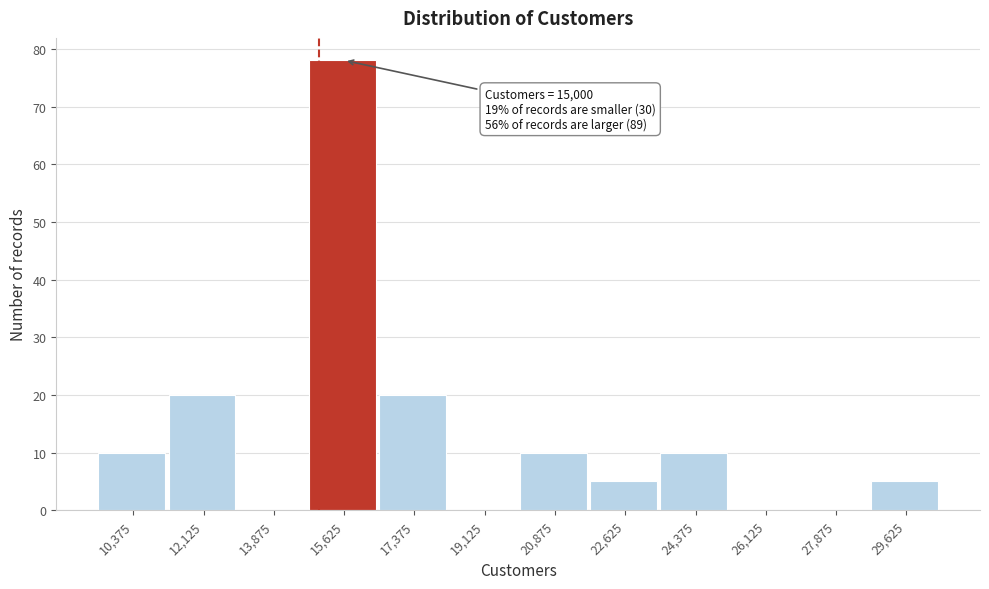

Which range on the x-axis has the tallest bar?

14750 to 16500